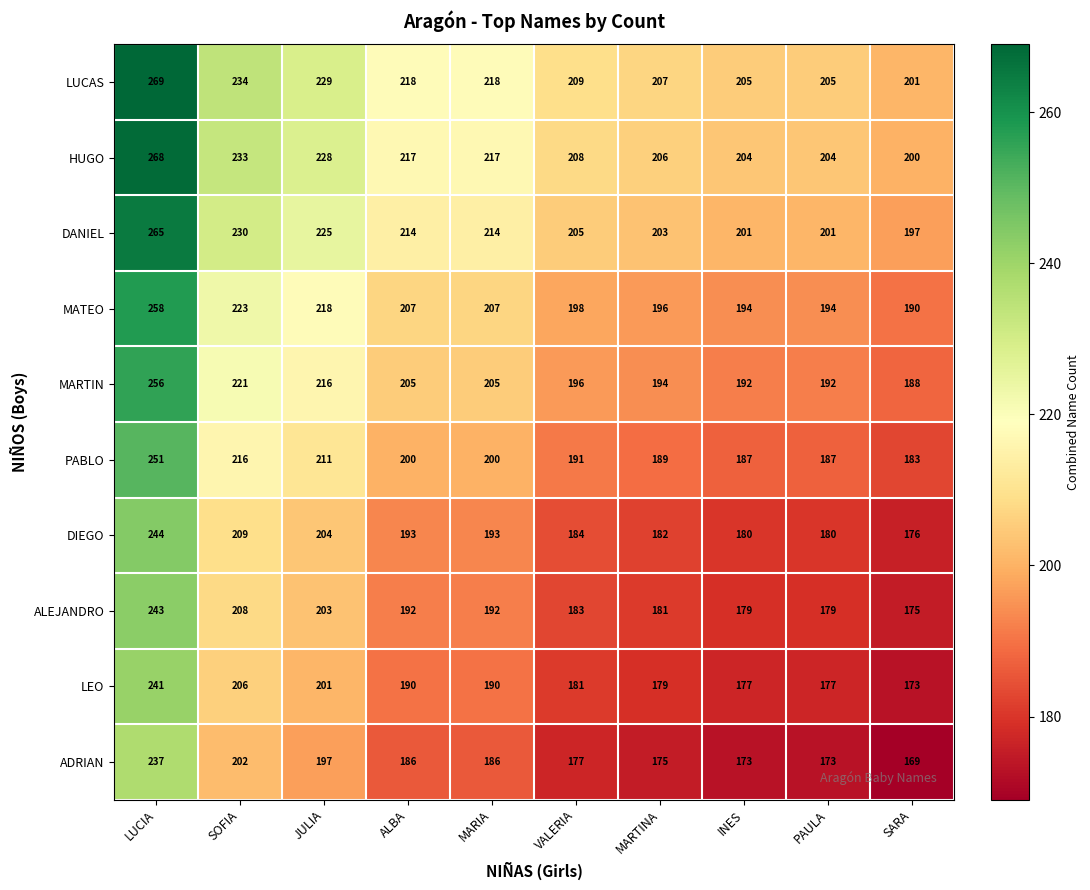

Where does the ALEJANDRO series first go above 192?

LUCIA